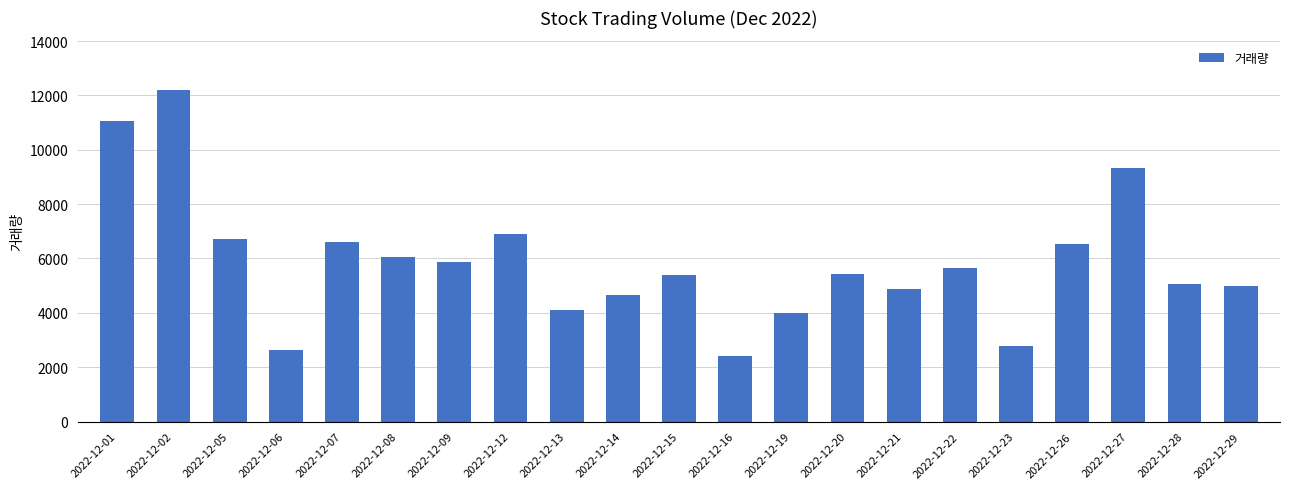

Which has a higher value, 2022-12-28 or 2022-12-16?

2022-12-28